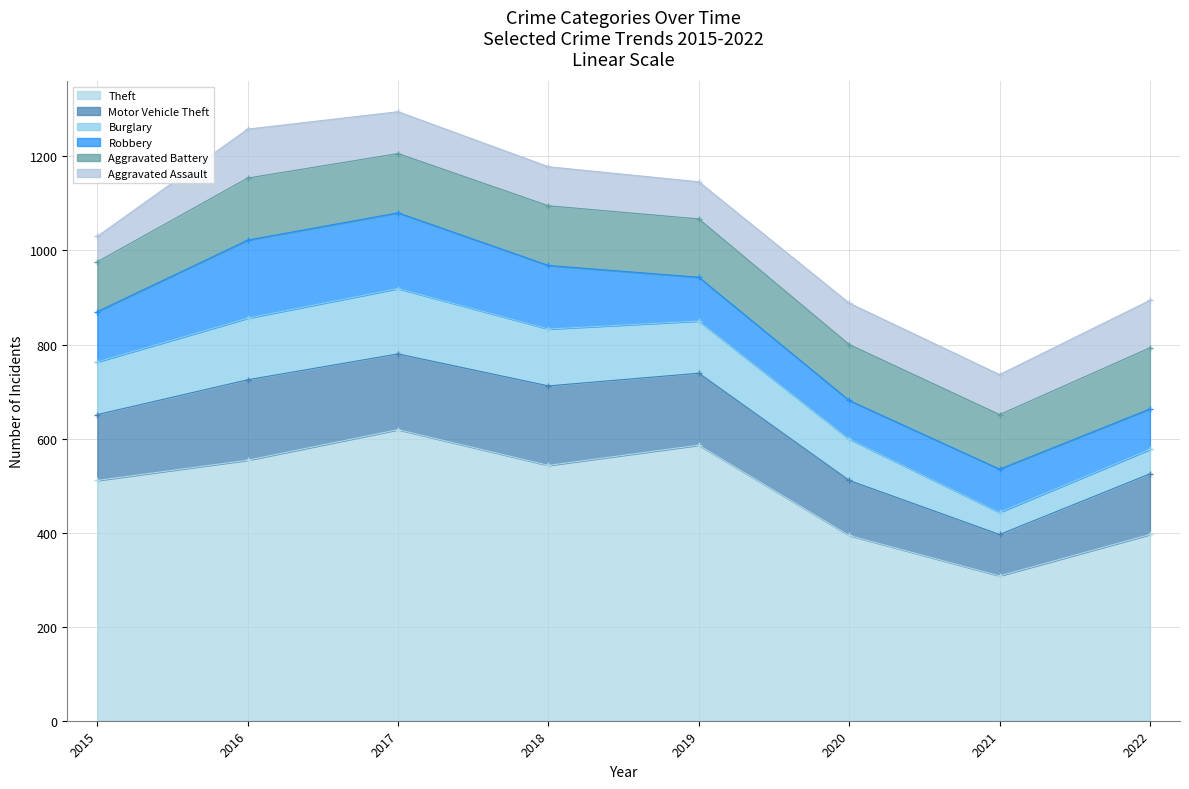

Is it true that Aggravated Battery equals 41 at 2016?

False